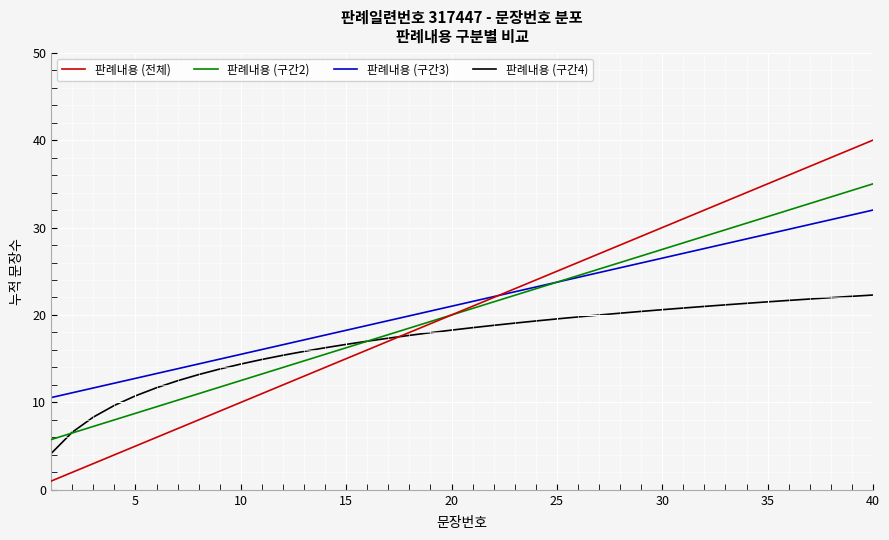

Rank the series by their maximum value, from lowest to highest.

판례내용 (구간4), 판례내용 (구간3), 판례내용 (구간2), 판례내용 (전체)